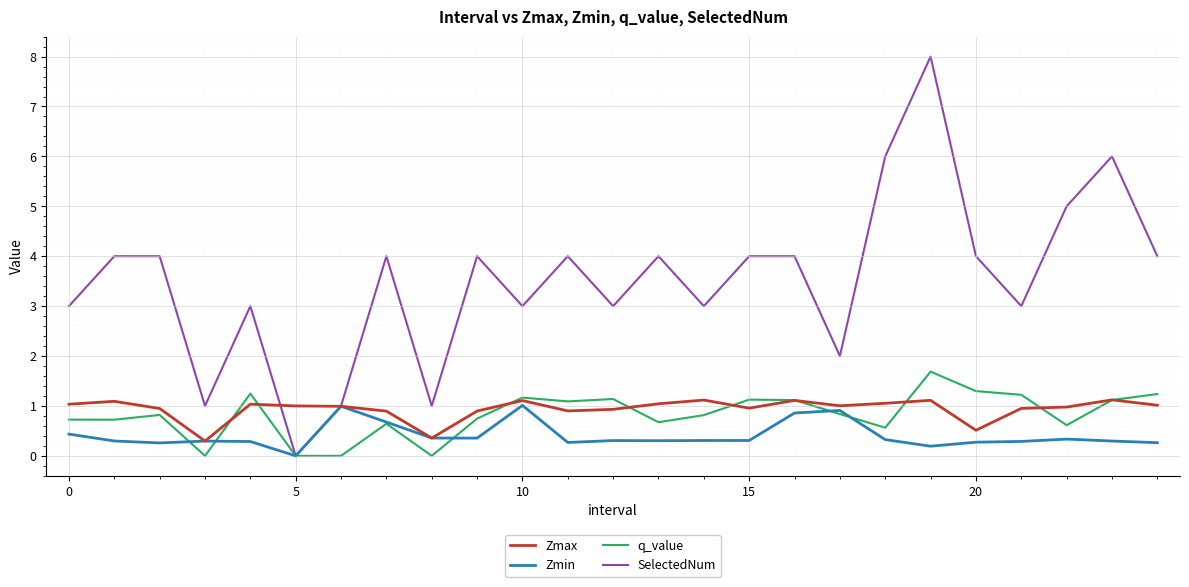

What is the sum of all Zmax values?

23.5